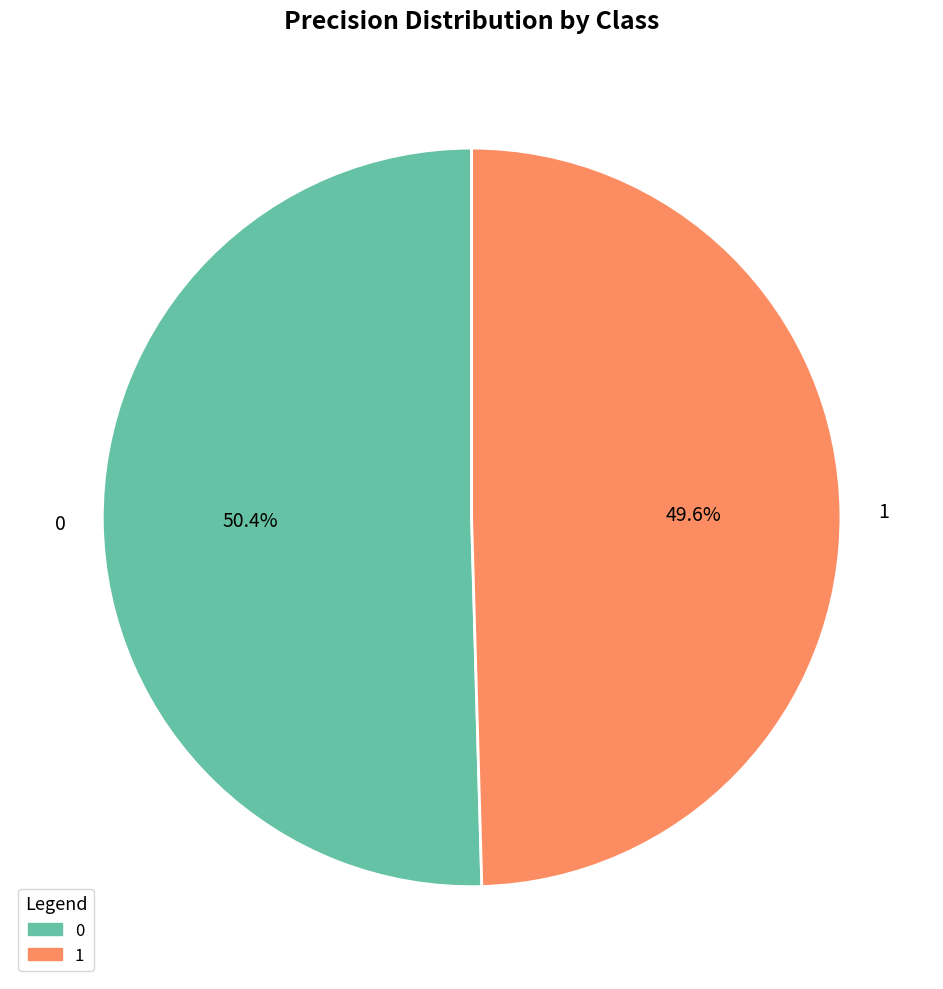

Is there a majority slice in this chart?

Yes